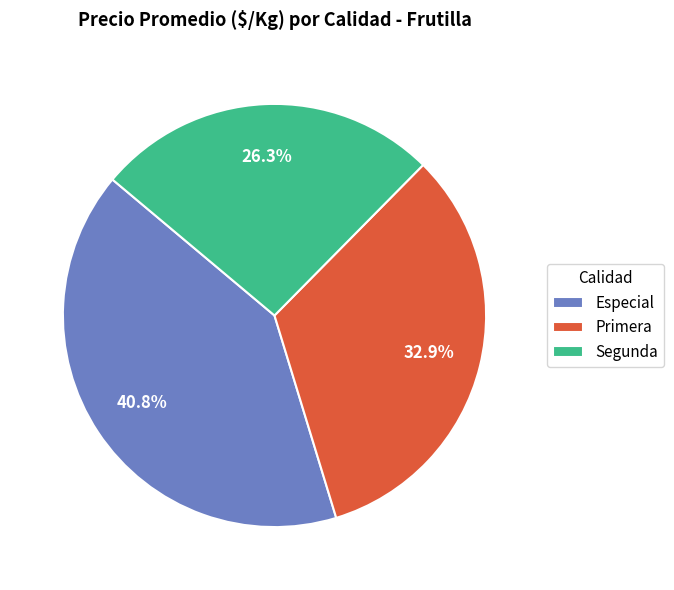

Between Primera and Segunda, which is larger?

Primera